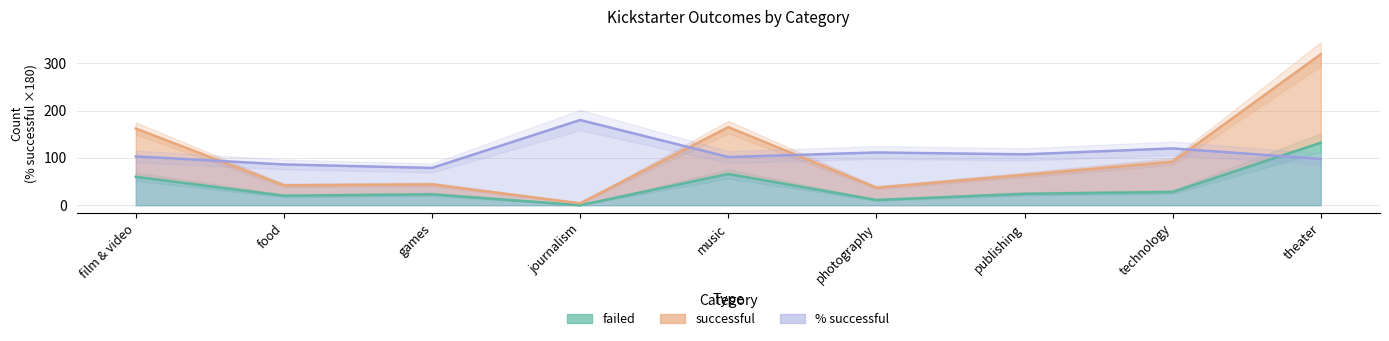

Is the value of failed at photography greater than the value of successful at journalism?

Yes